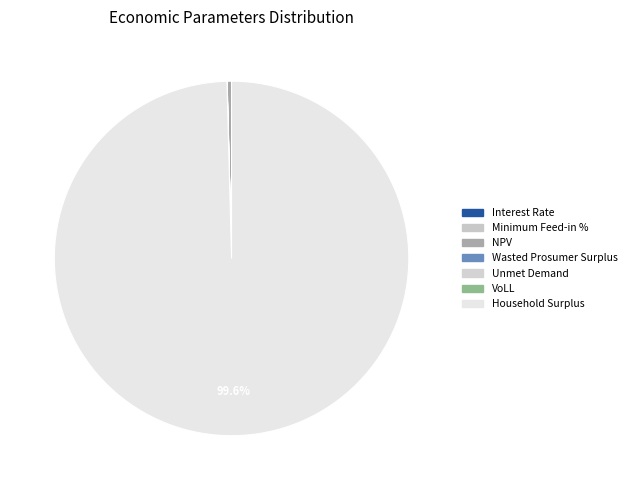

Which slice is the smallest?

Interest Rate